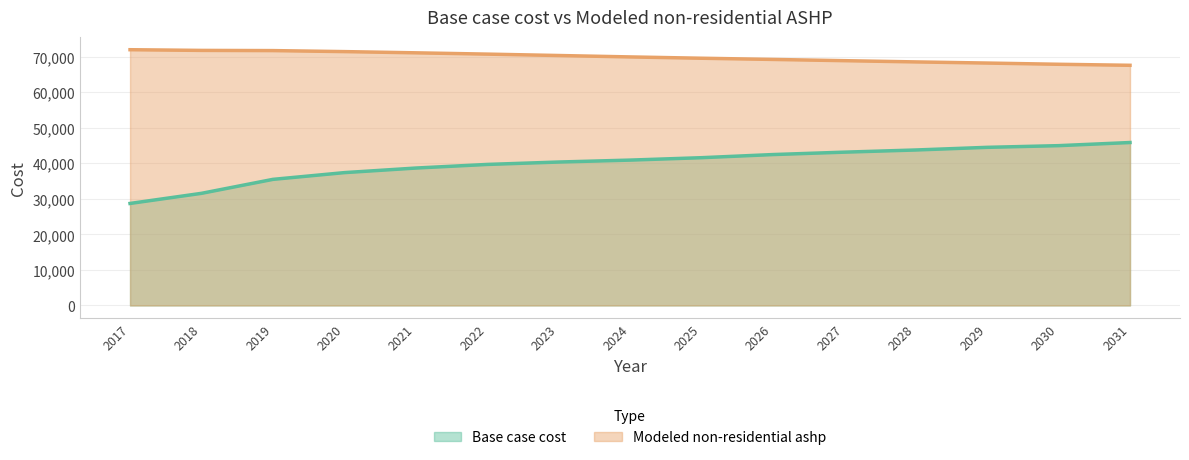

True or false: Base case cost has more than 0 points higher than both neighbors.

False